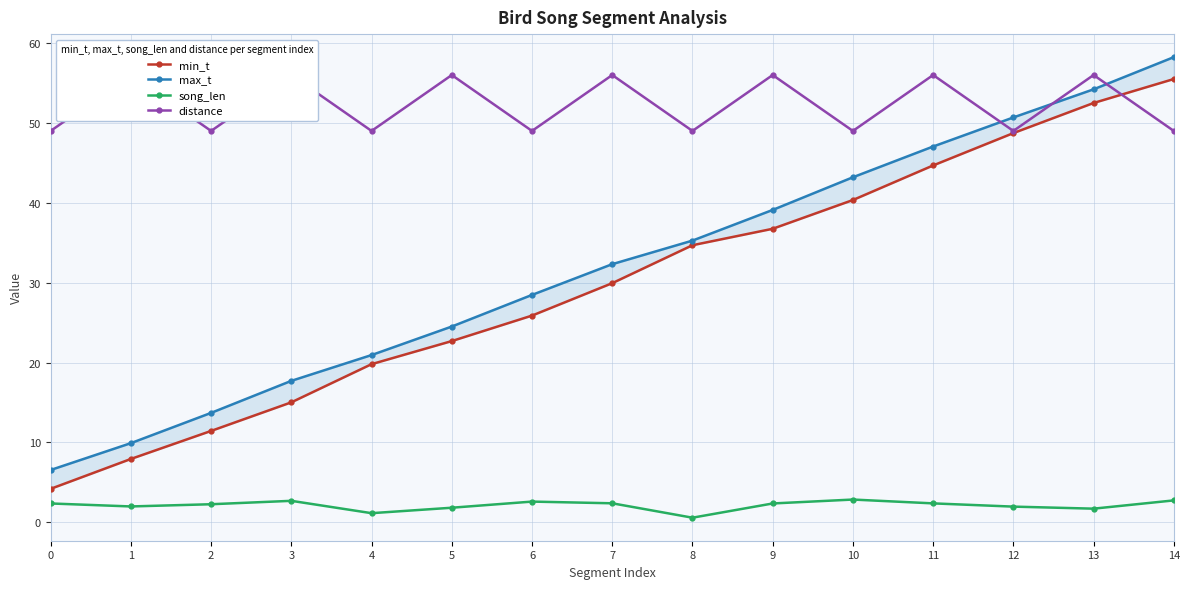

Reading left to right, extract all data points from this chart.

min_t: 4.2	7.9	11.4	15.0	19.8	22.7	25.9	29.9	34.7	36.8	40.4	44.7	48.7	52.5	55.5
max_t: 6.5	9.9	13.7	17.7	20.9	24.5	28.5	32.3	35.3	39.1	43.2	47.0	50.7	54.2	58.2
song_len: 2.4	2.0	2.3	2.7	1.1	1.8	2.6	2.4	0.6	2.4	2.8	2.4	2.0	1.7	2.7
distance: 49.0	56.0	49.0	56.0	49.0	56.0	49.0	56.0	49.0	56.0	49.0	56.0	49.0	56.0	49.0